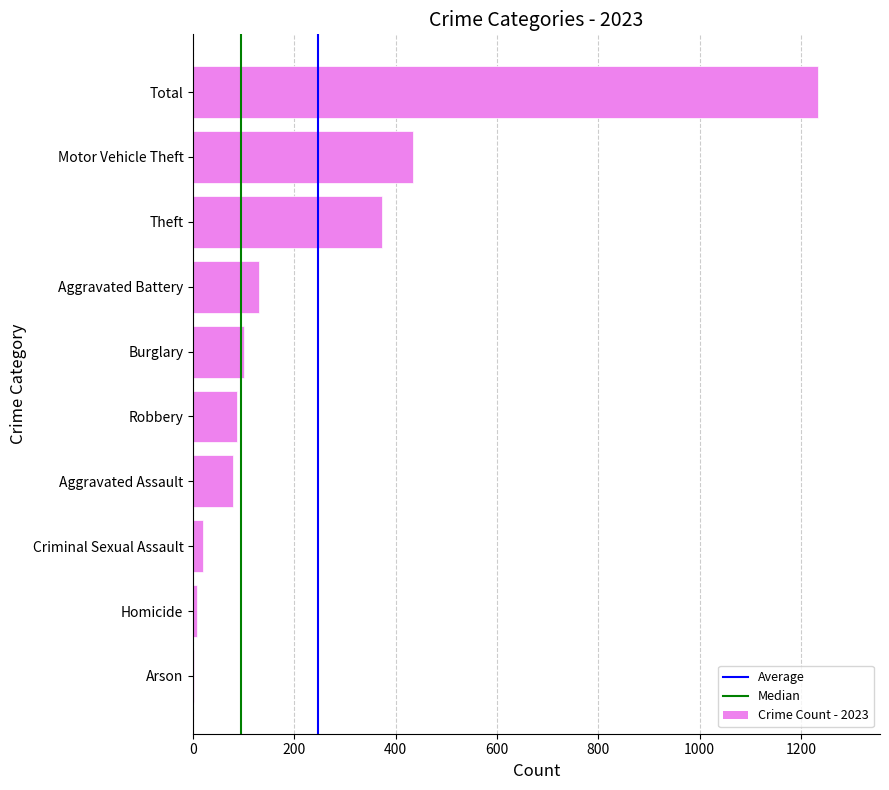

What is the sum of all values?

2466